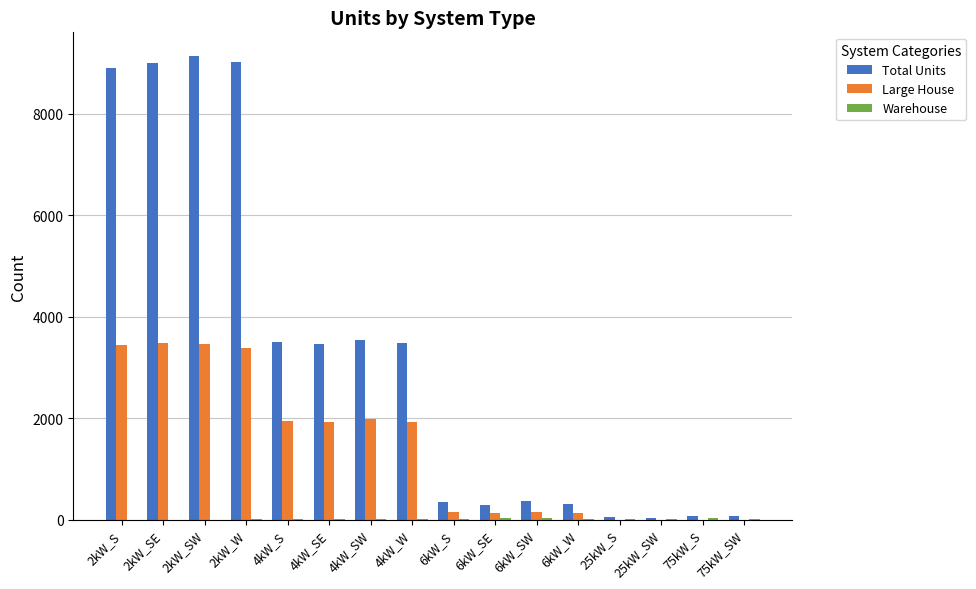

Where is Total Units nearest to the value 4585?

4kW_SW